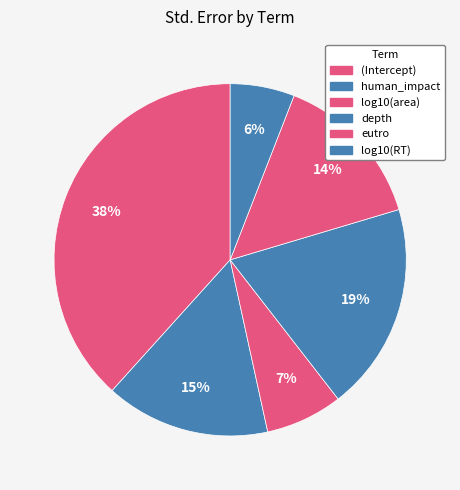

Is the sum of human_impact and eutro greater than half?

No